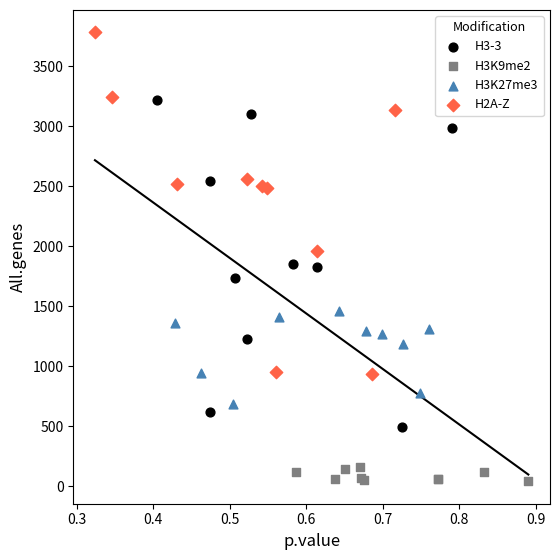

Which series contains the lowest Y value?

H3K9me2